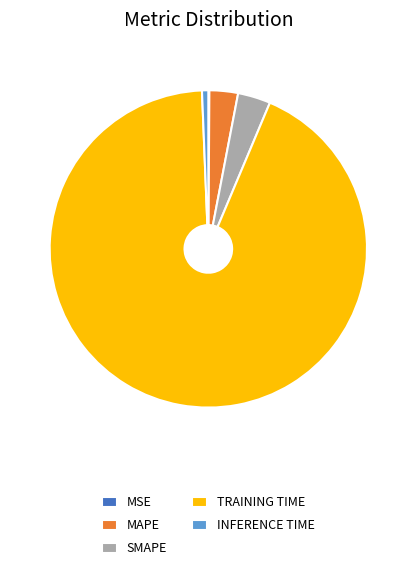

True or false: MAPE accounts for 3% of the total.

True